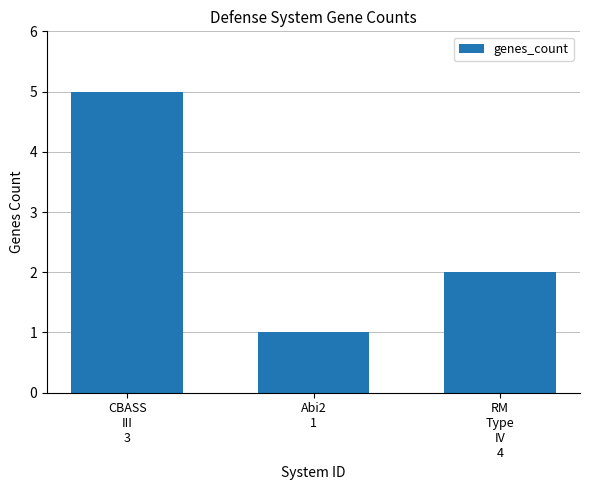

Is it true that the value at RM
Type
IV
4 is 2?

True